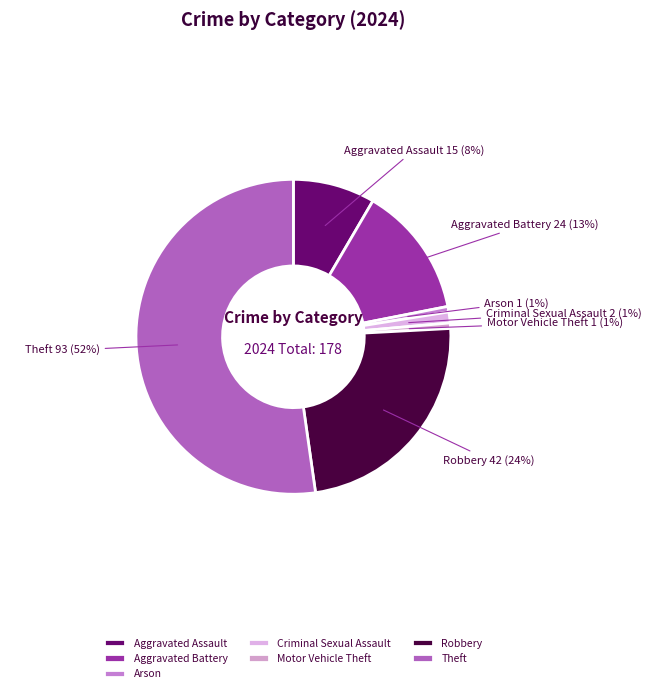

To the nearest percent, what is the combined percentage of Criminal Sexual Assault and Robbery?

25%